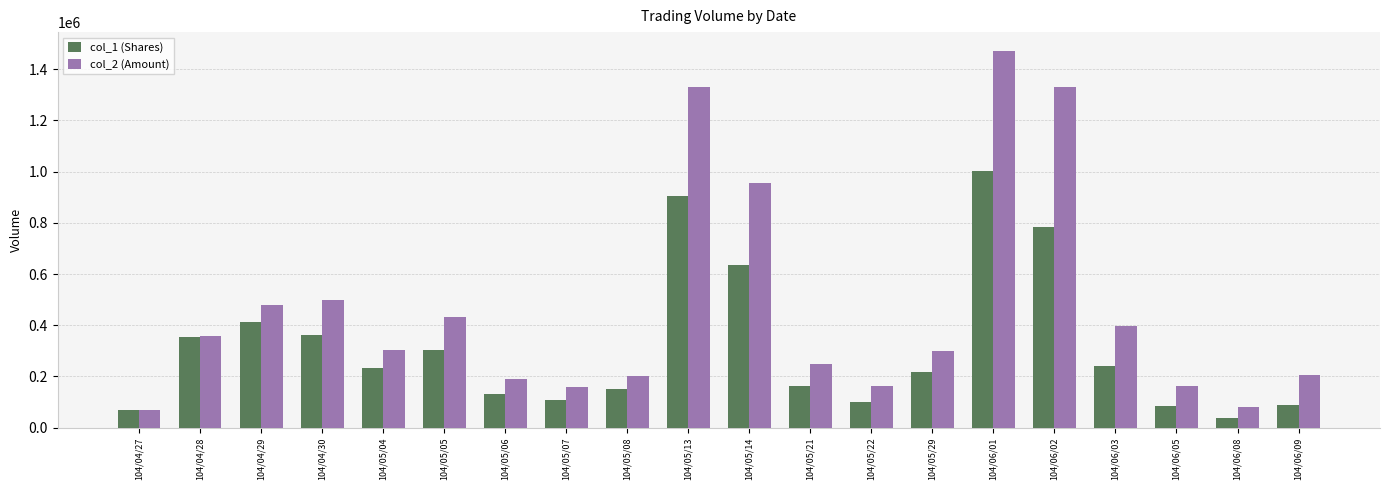

What is the difference between the maximum and minimum values in the col_2 (Amount) series?

1401910